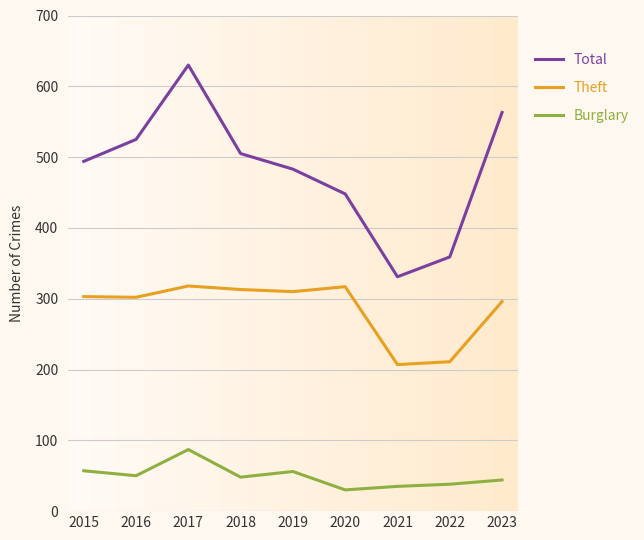

What is the smallest value displayed?

30